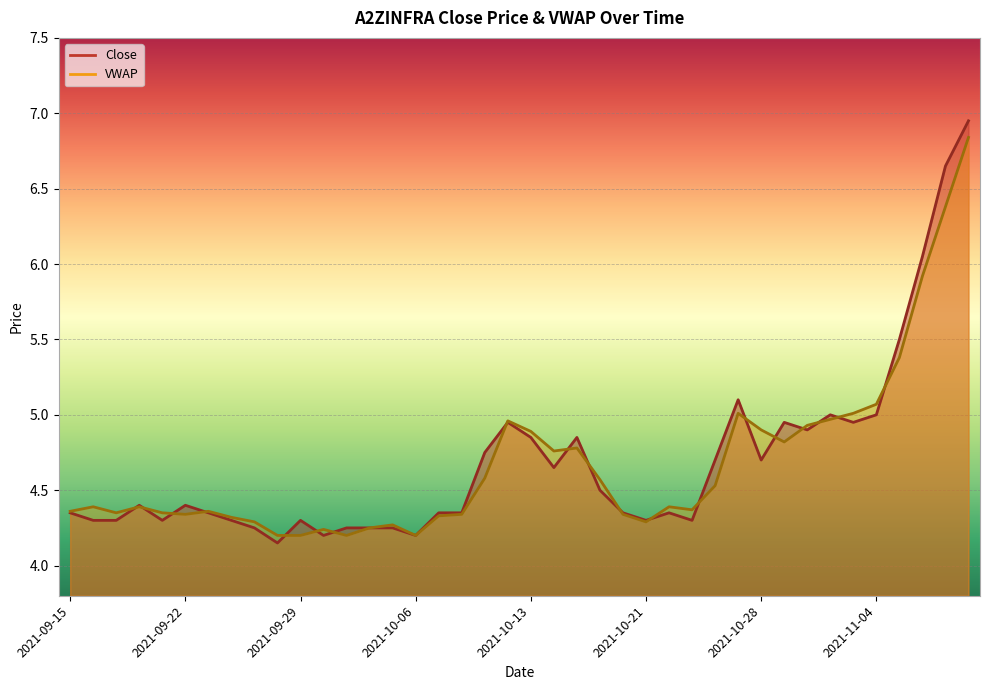

What is the difference between the Close values at 2021-11-08 and 2021-10-08?

1.2